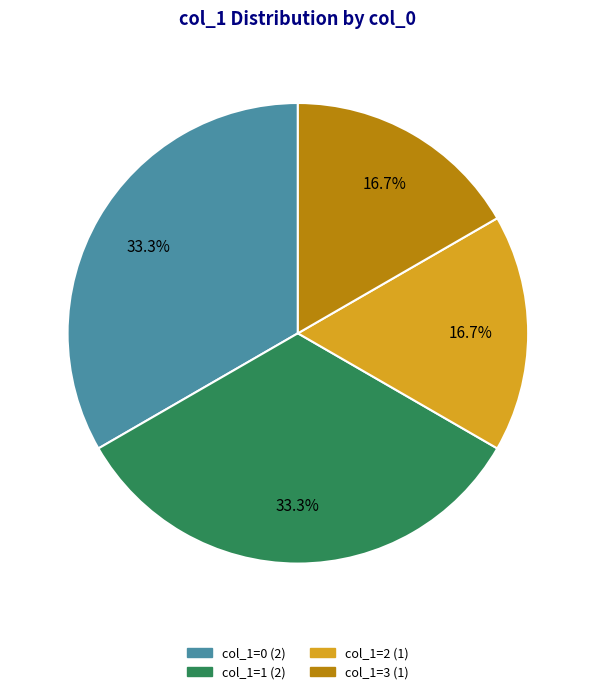

Does any single category account for the majority?

No